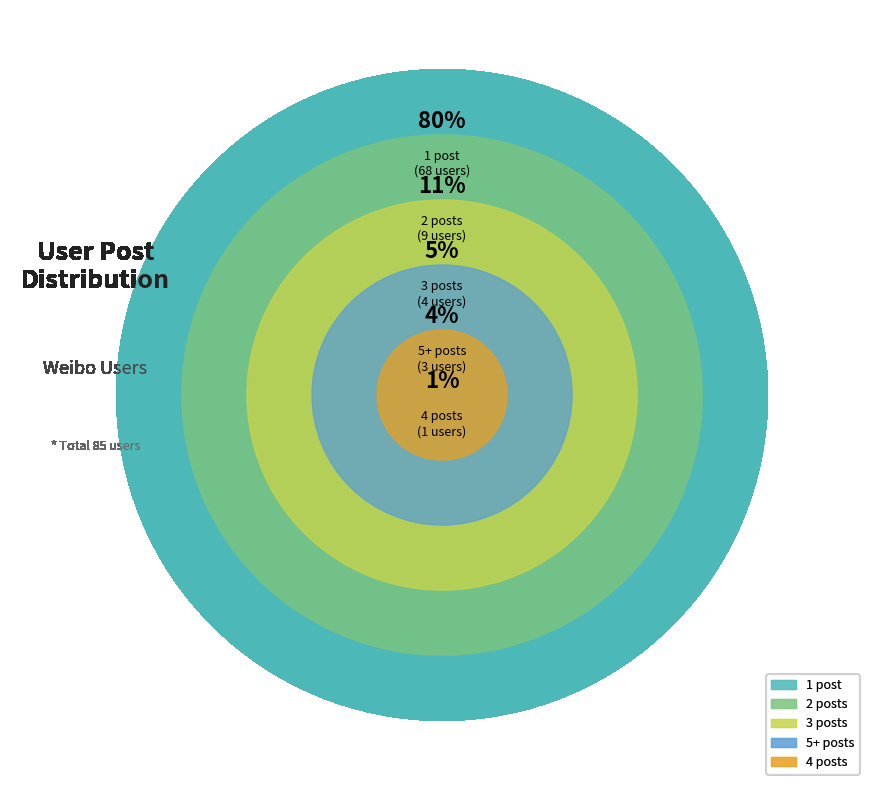

Is the sum of count_3 and count_1 greater than half?

Yes